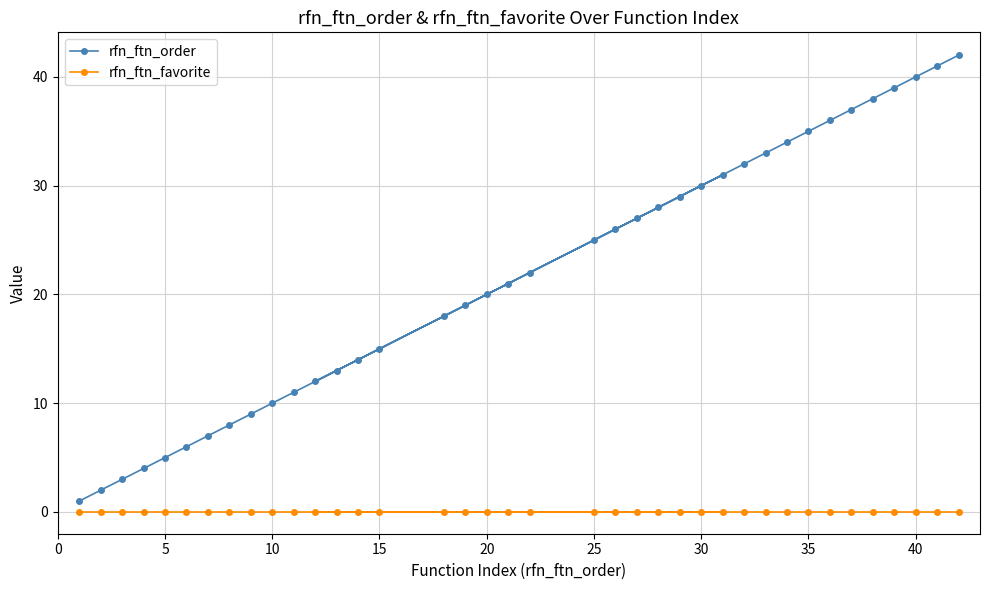

Rank the series by their average value, from highest to lowest.

rfn_ftn_order, rfn_ftn_favorite